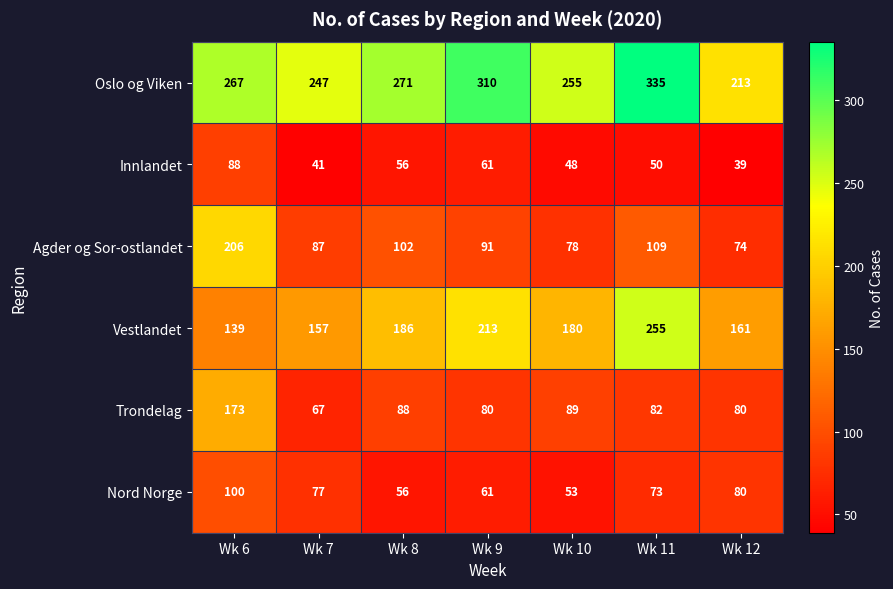

Which category has the highest value across all series?

Wk 11